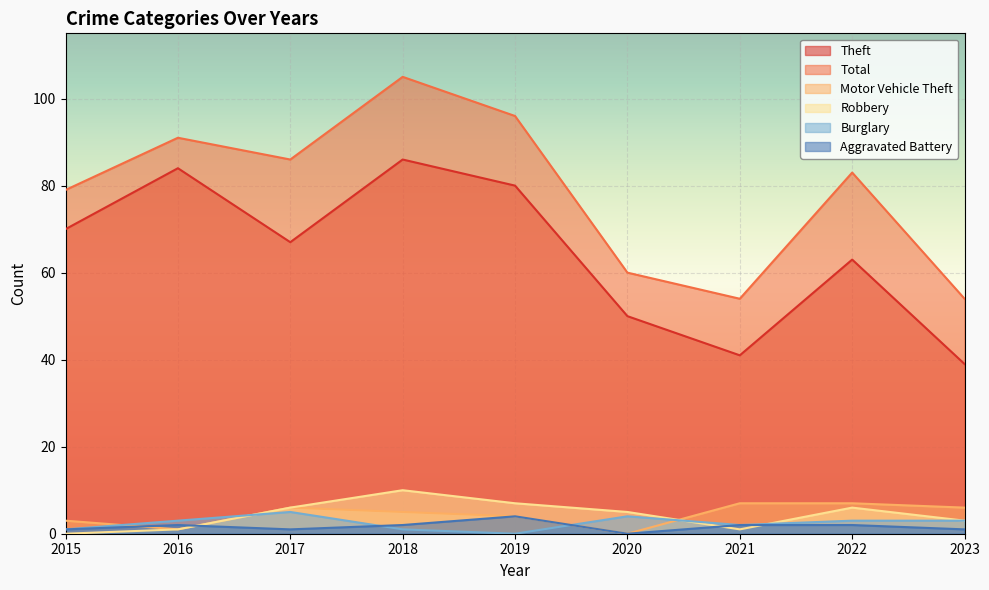

Between 2017 and 2020, which series saw the biggest shift?

Total